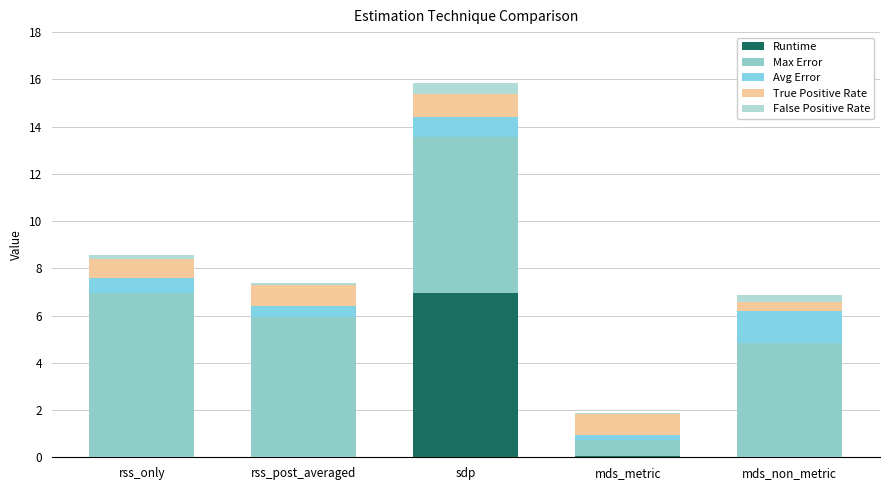

At mds_metric, list the series in order from smallest to largest.

False Positive Rate, Runtime, Avg Error, Max Error, True Positive Rate